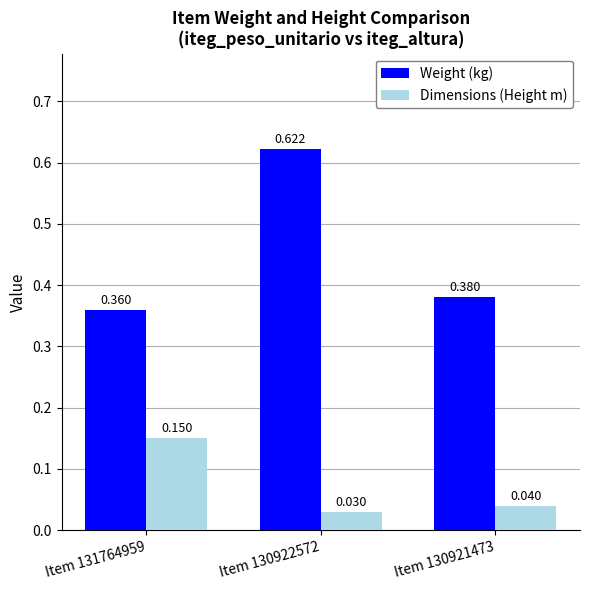

The value of Weight (kg) at Item 131764959 is 0.5. True or false?

False